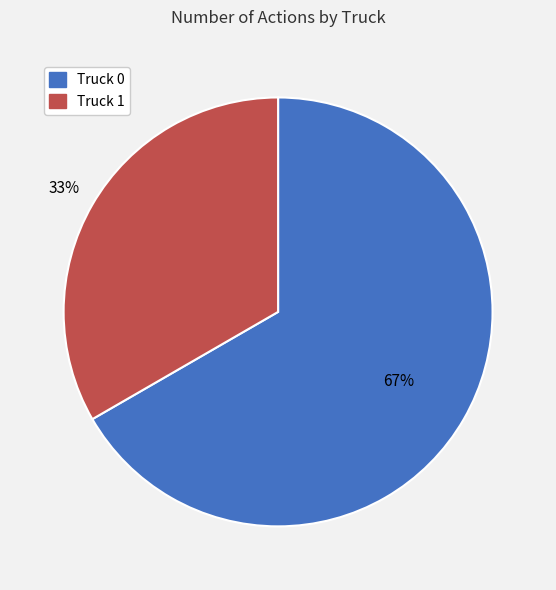

Approximately how many times larger is the value at Truck 1 compared to Truck 0?

0.5